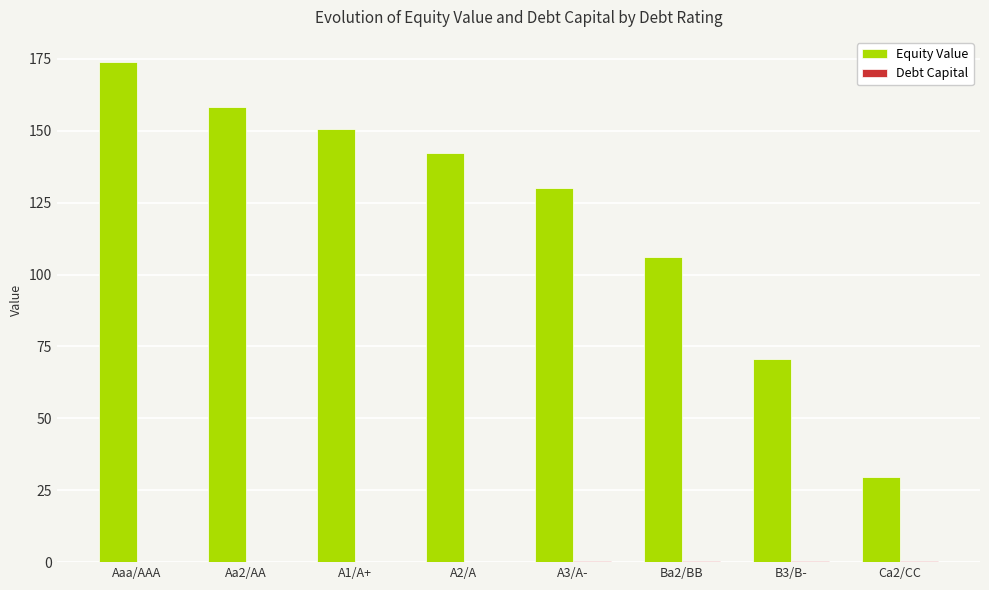

What is the total value across all series at Aaa/AAA?

174.0